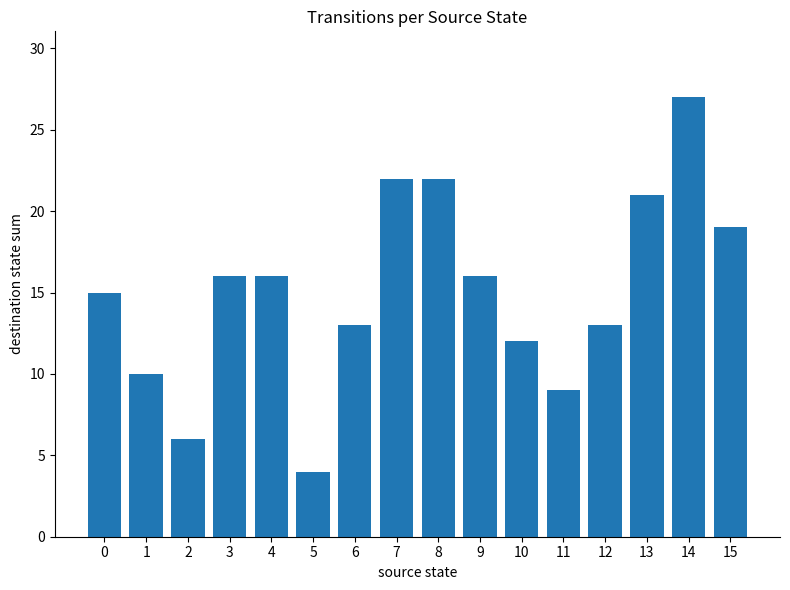

At which category does the chart reach its peak across all series?

14